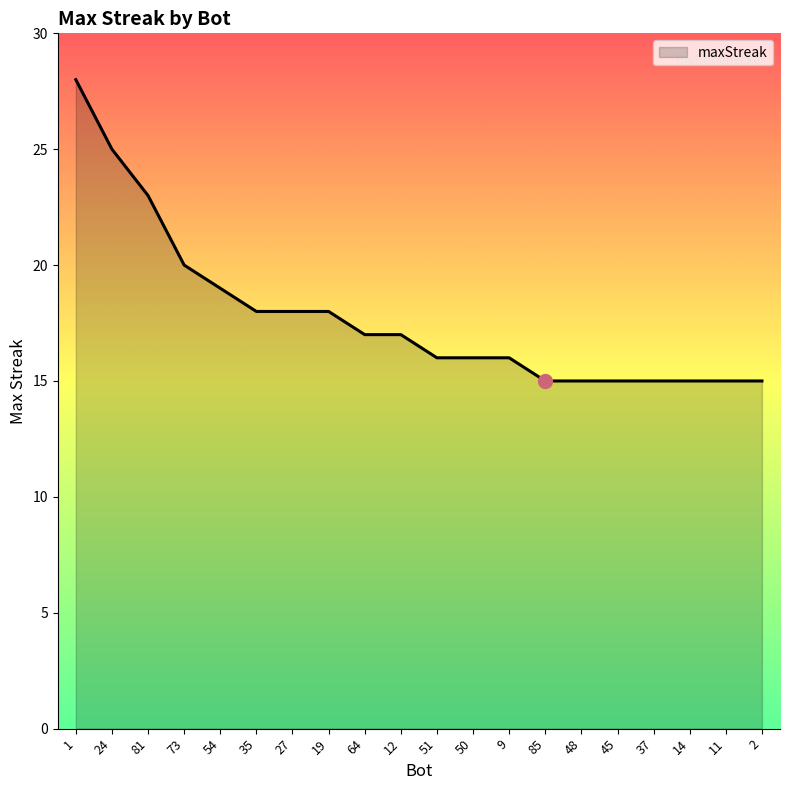

What is the change in value from 24 to 14?

-10